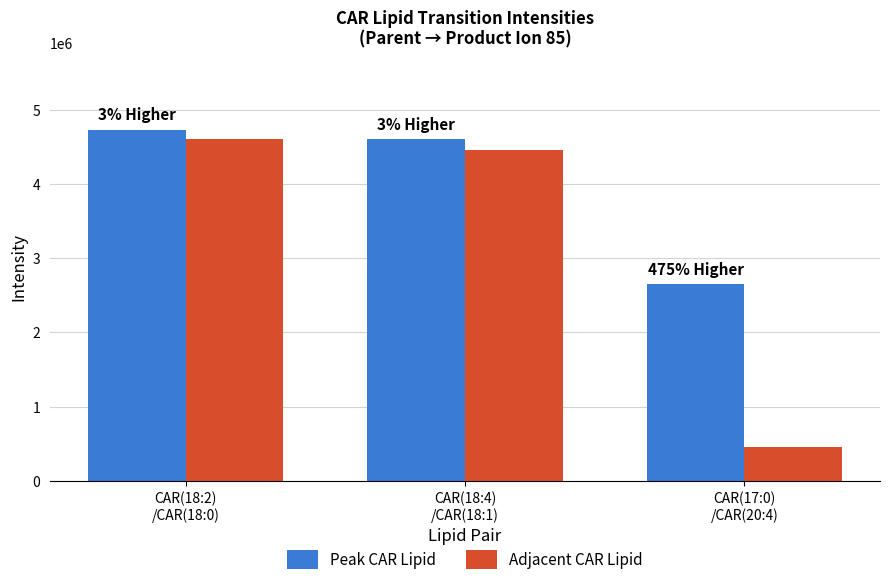

Read the Peak CAR Lipid value at CAR(18:4)
/CAR(18:1).

4600755.2